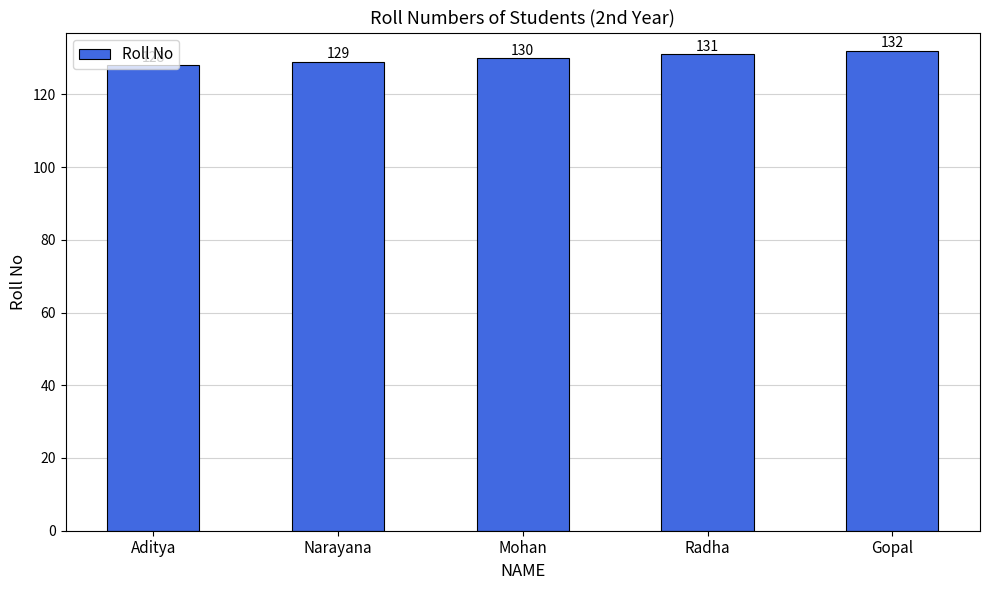

Where is the data nearest to the value 130?

Mohan